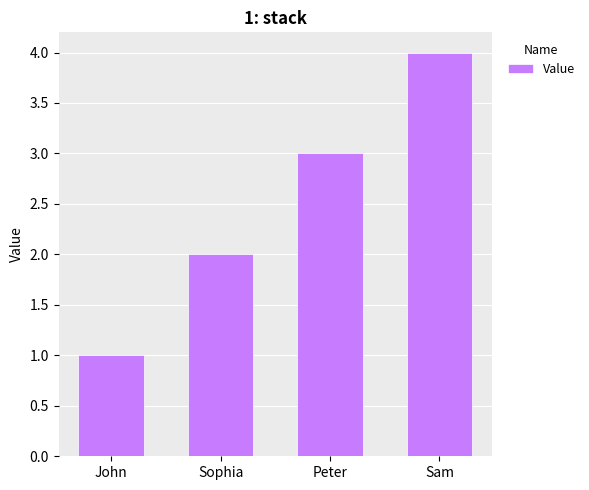

True or false: the data shows 1 at Sophia.

False